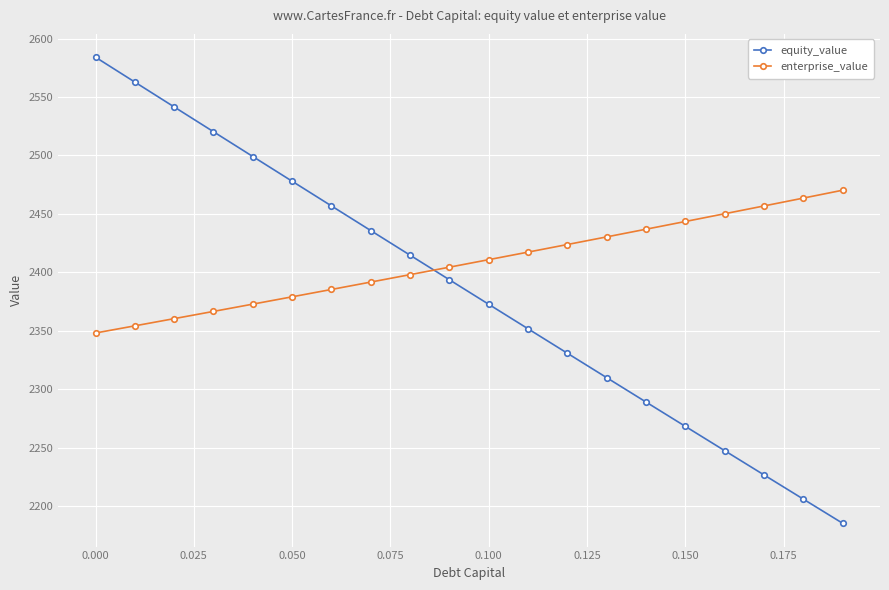

What is the lowest value of the enterprise_value series?

2348.1